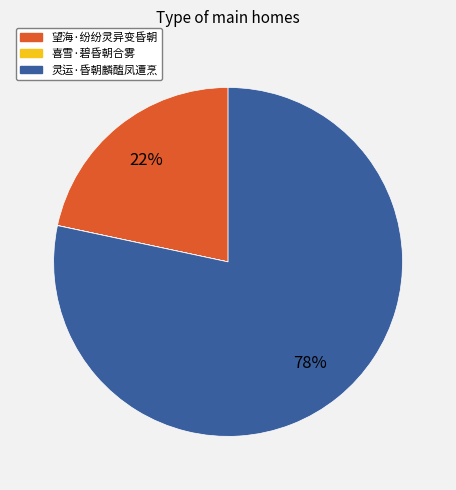

What is the majority slice?

灵运·昏朝麟醢凤遭烹